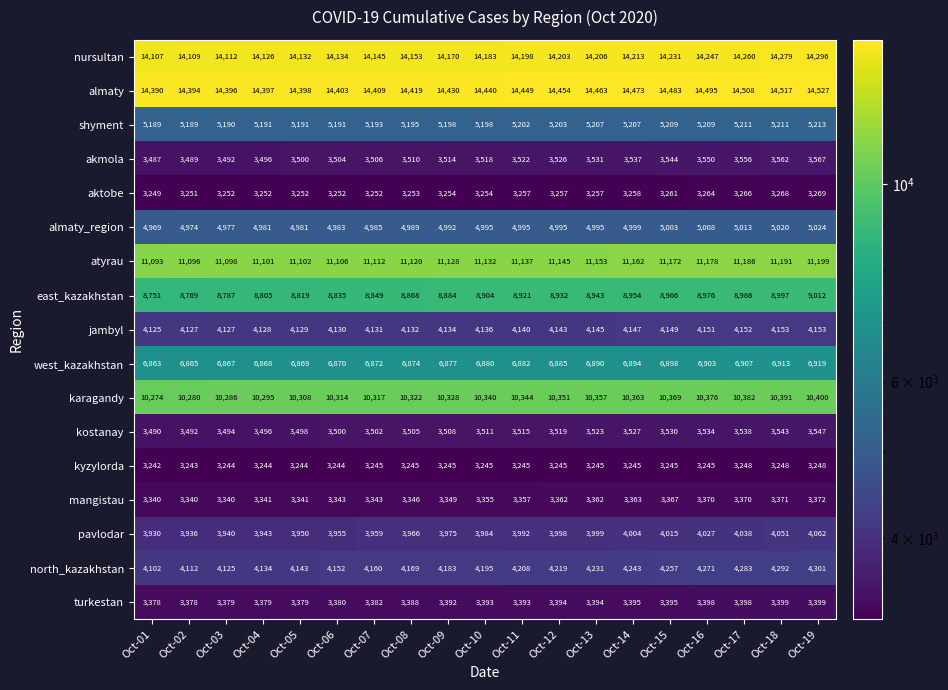

What is the sum of all west_kazakhstan values?

130796